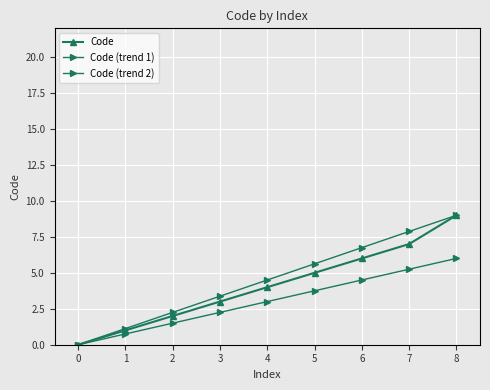

True or false: Code (trend 1) and Code (trend 2) cross at least once.

False